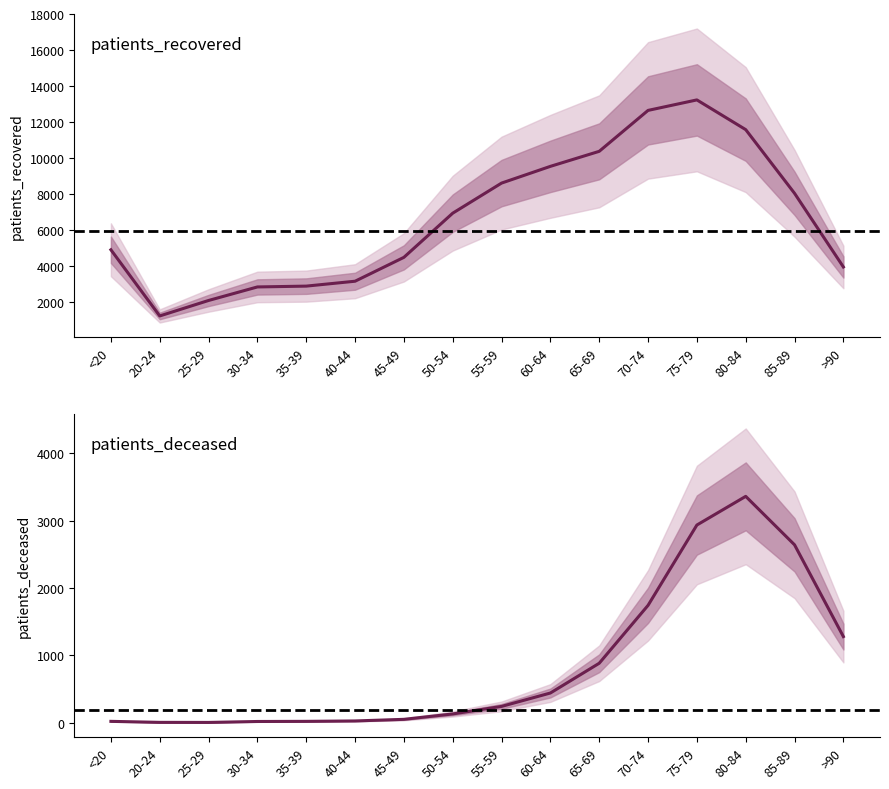

At 25-29, list the series in order from smallest to largest.

patients_deceased center, patients_recovered center